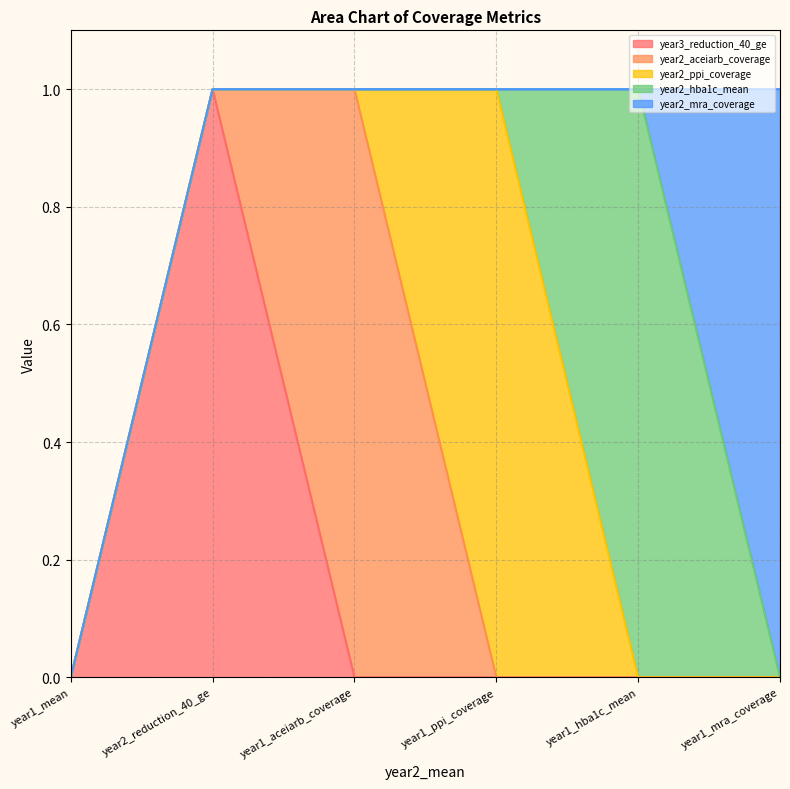

Is the value of year2_hba1c_mean at year1_ppi_coverage greater than the value of year3_reduction_40_ge at year1_hba1c_mean?

No